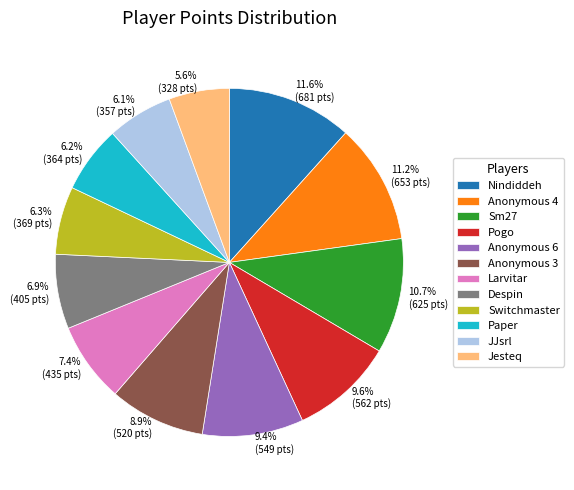

To the nearest percent, what is the average slice percentage?

8%